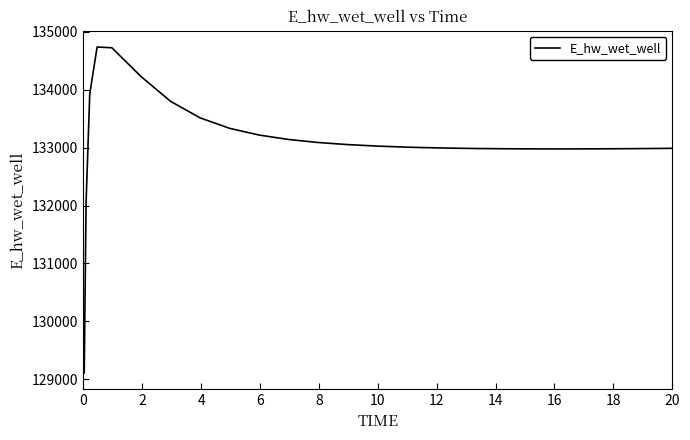

Count the number of values greater than 133008.

13